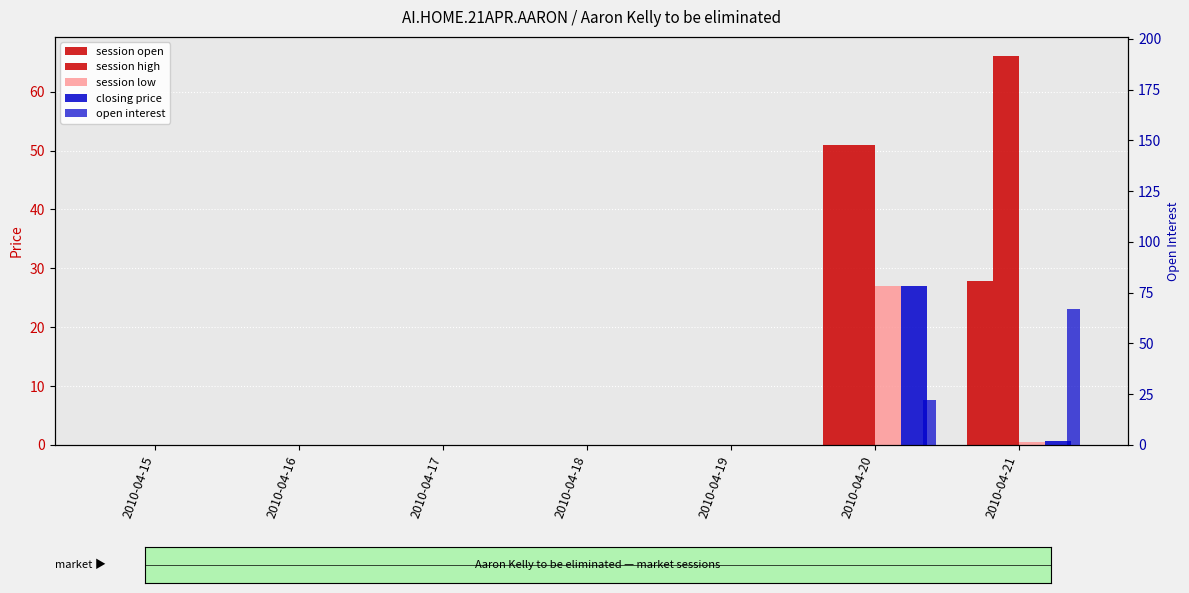

Which series changed the most between 2010-04-15 and 2010-04-18?

session open